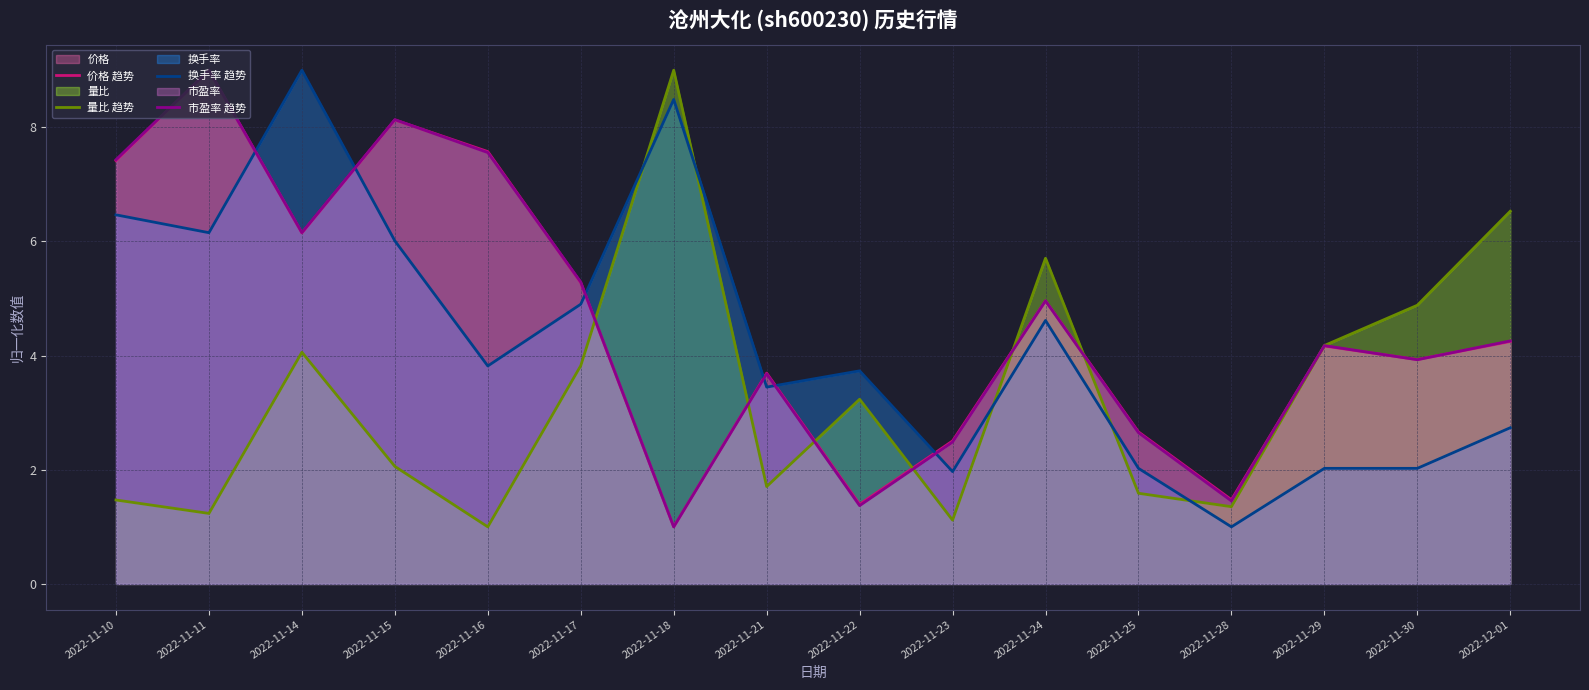

True or false: 市盈率 趋势 has a value of 10.9 at 2022-11-16.

False